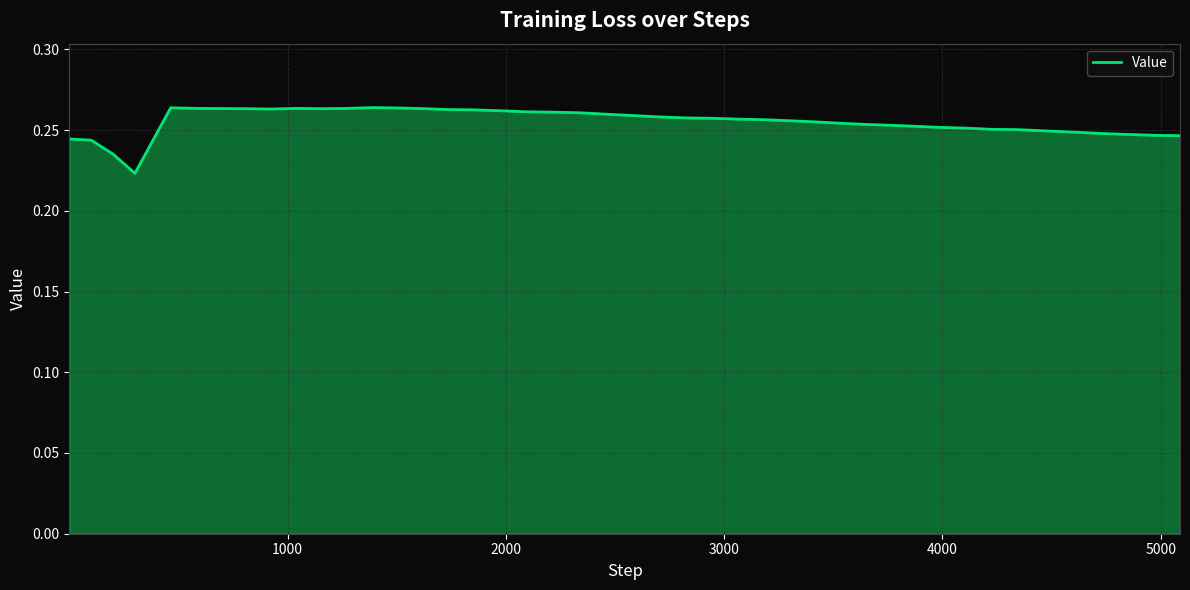

Does the chart display data point markers on the line(s)?

No